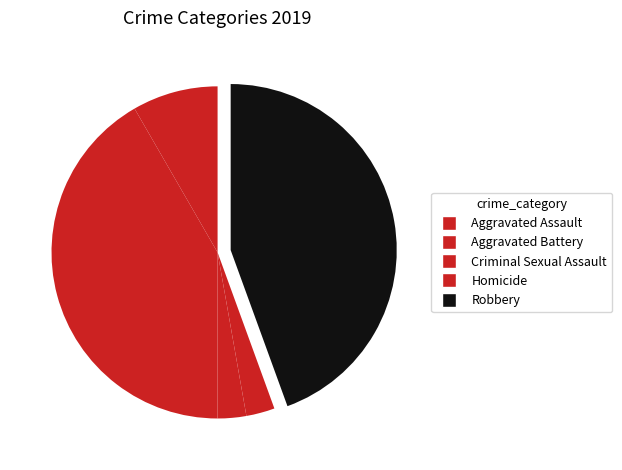

To the nearest percent, what portion does Homicide represent?

3%